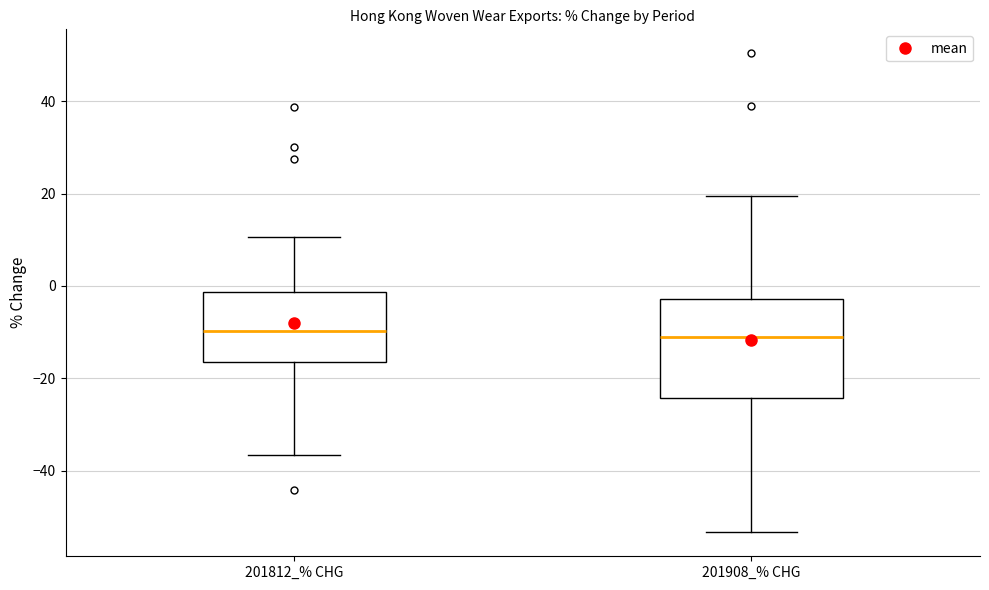

Comparing the boxes themselves (not the whiskers), which one is the tallest?

201908_% CHG